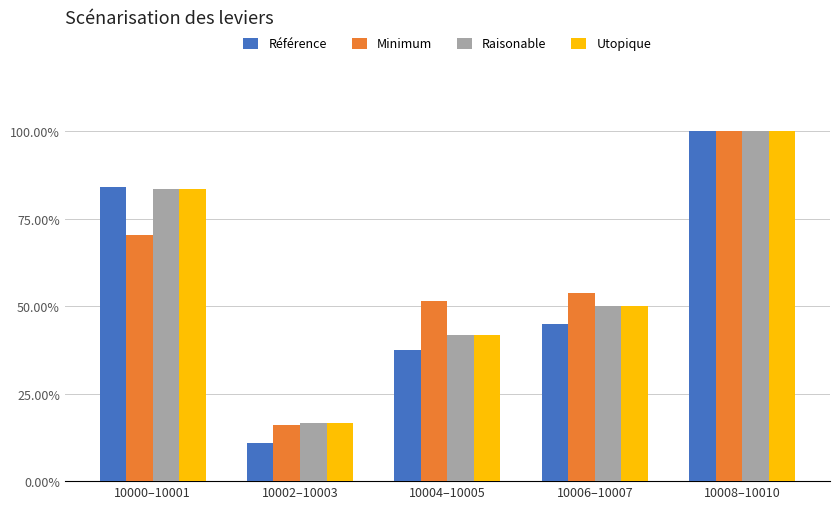

What is the total value across all series at 10000–10001?

321.1